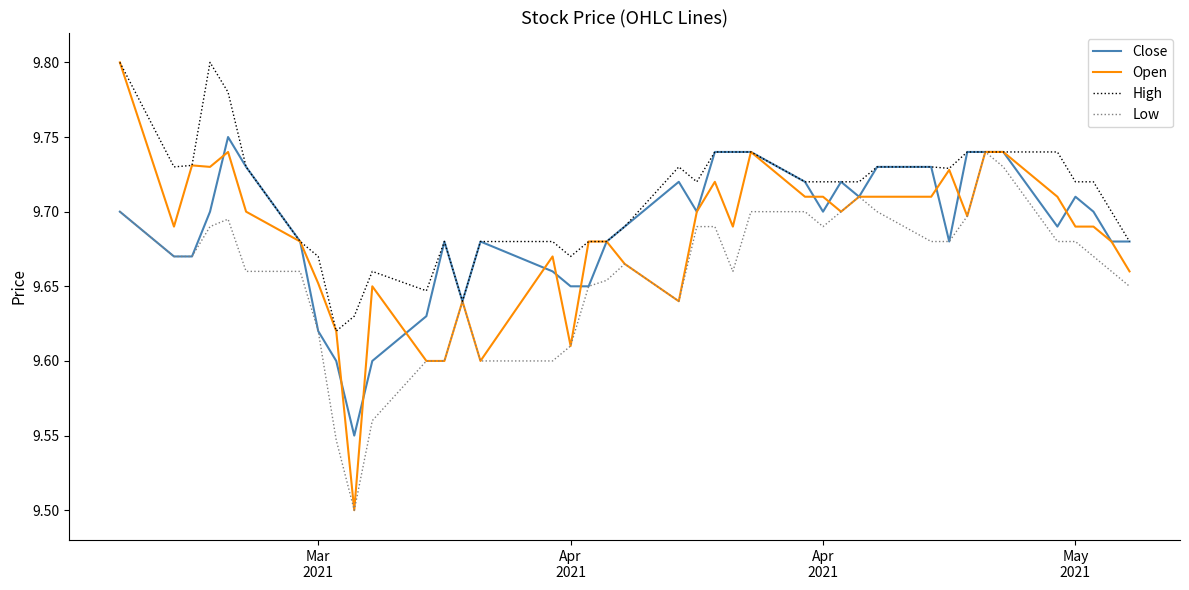

Which series has the largest range (max minus min)?

Open